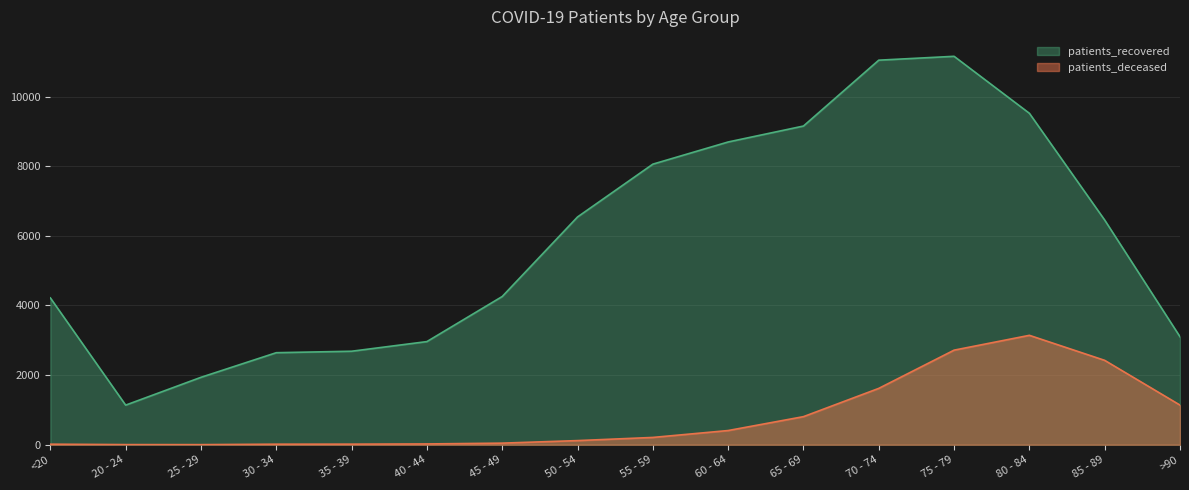

Rank the series by their maximum value, from highest to lowest.

patients_recovered, patients_deceased